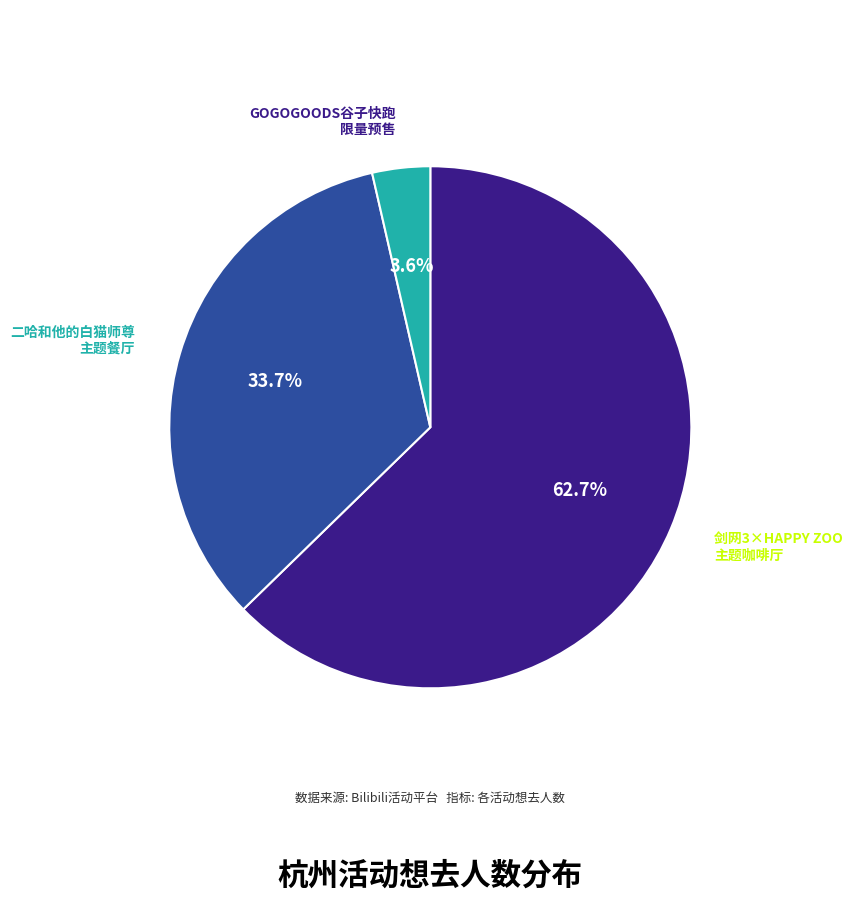

Does any single category account for the majority?

Yes